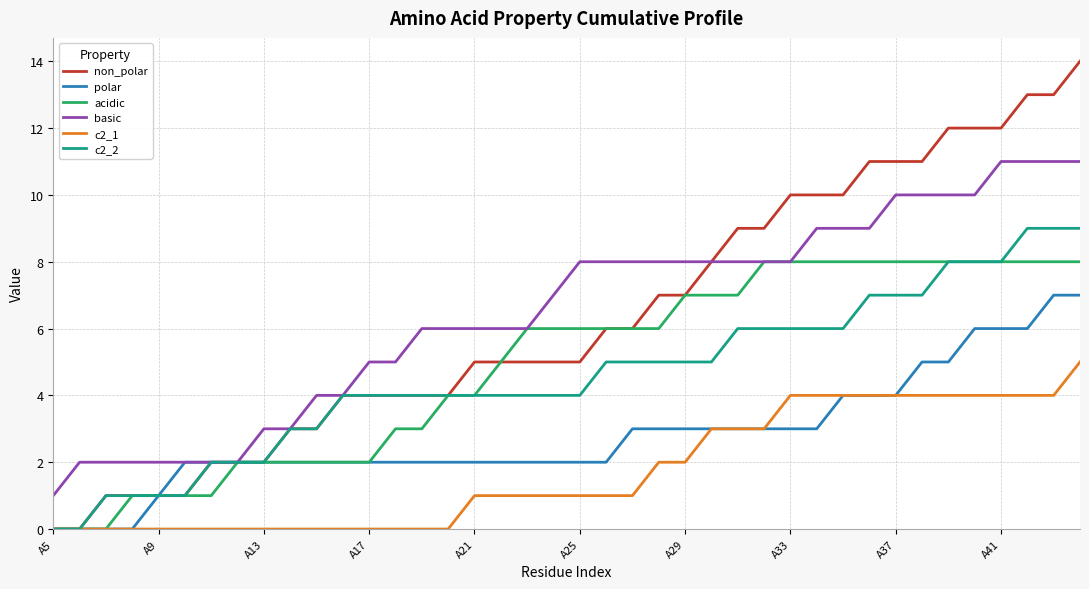

What is the maximum value shown in the chart?

14